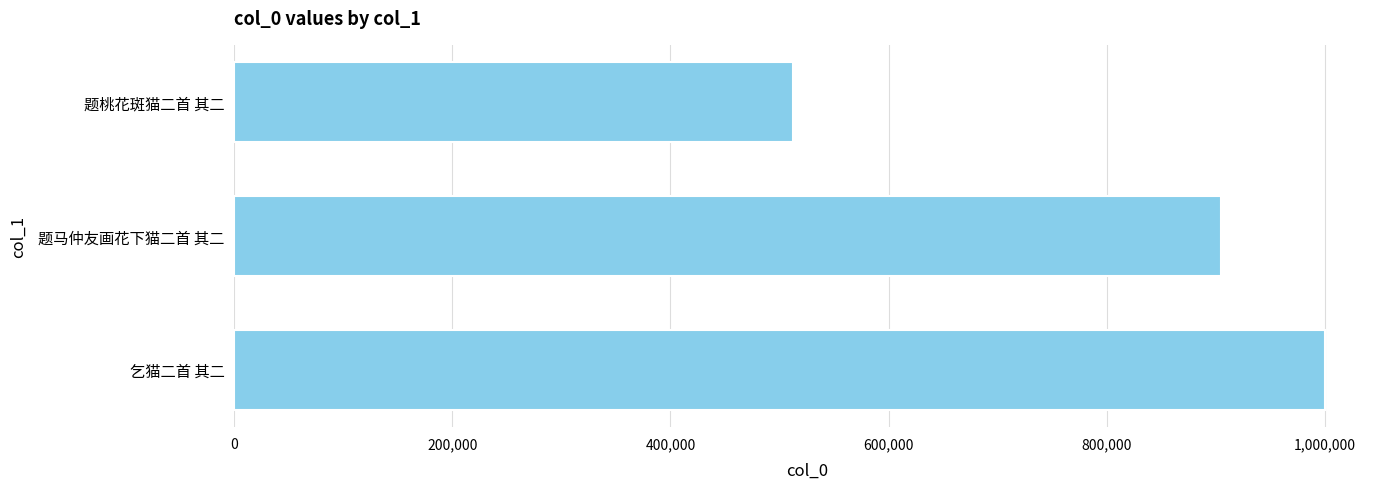

Reading bottom to top, extract all data points from this chart.

1000637	904509	512416